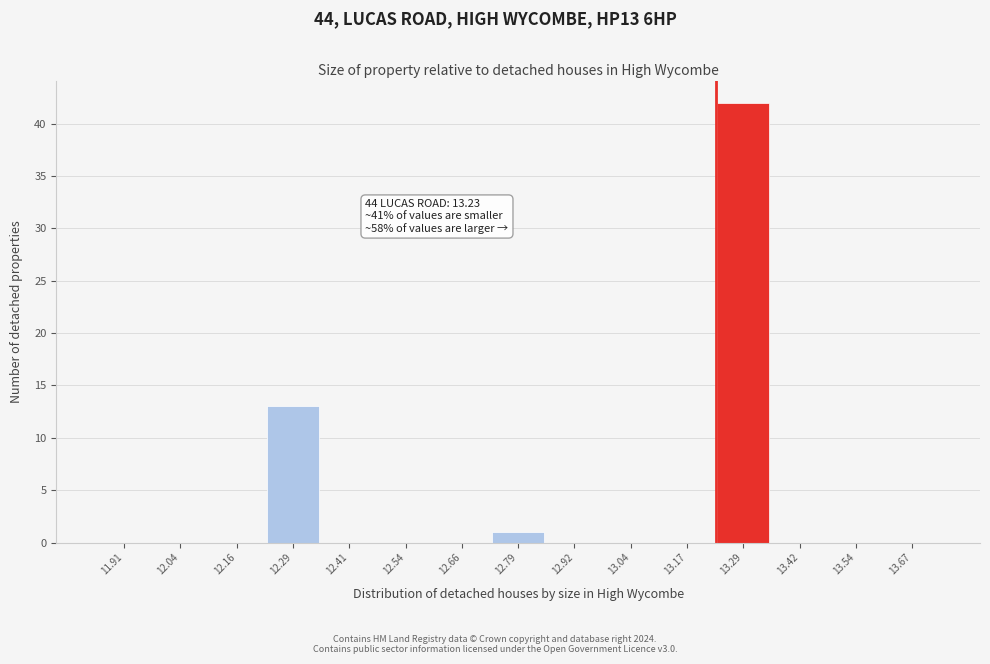

Which range on the x-axis has the tallest bar?

13.22 to 13.36